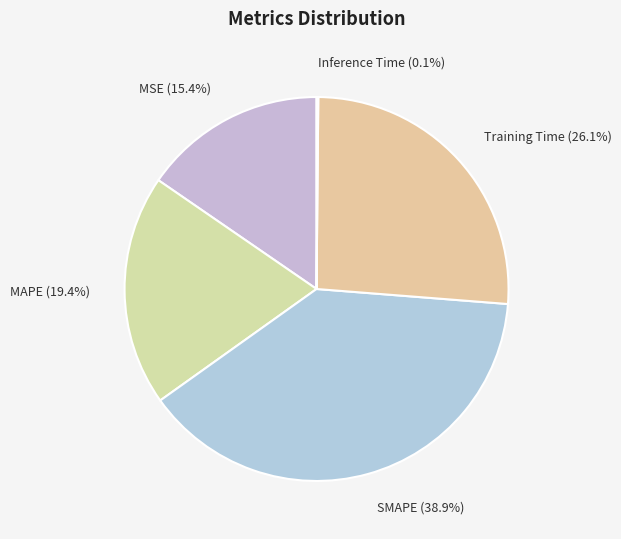

What percentage is the MAPE slice, to the nearest percent?

19%